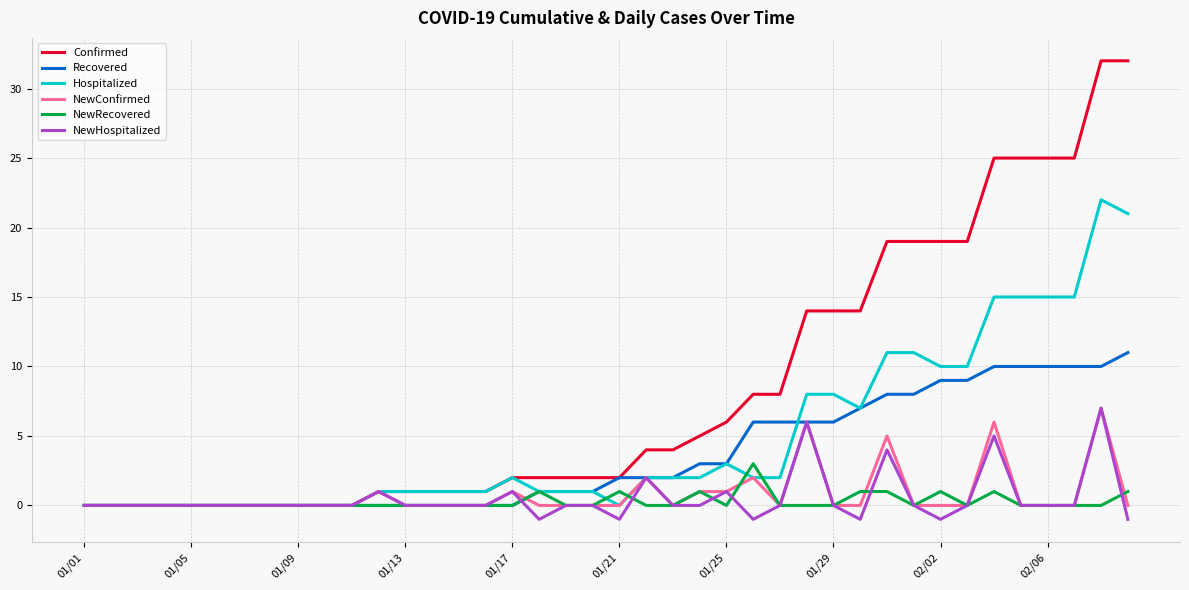

What is the difference between the second highest and minimum values in the Recovered series?

10